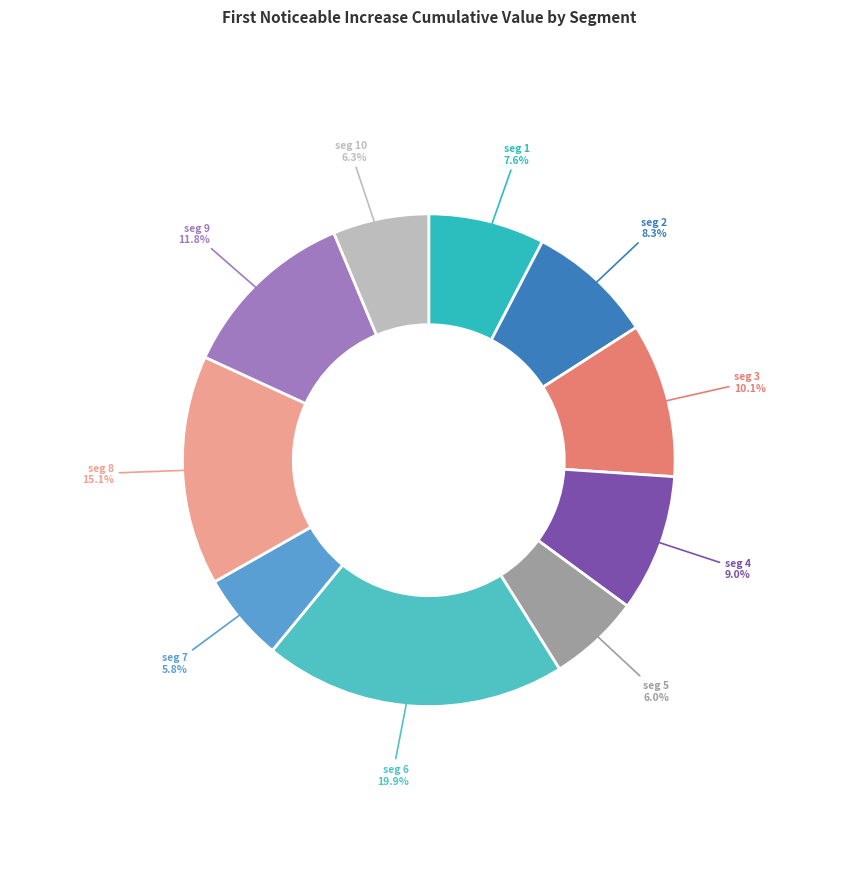

Which category has the smallest portion of the pie?

signal segment 7